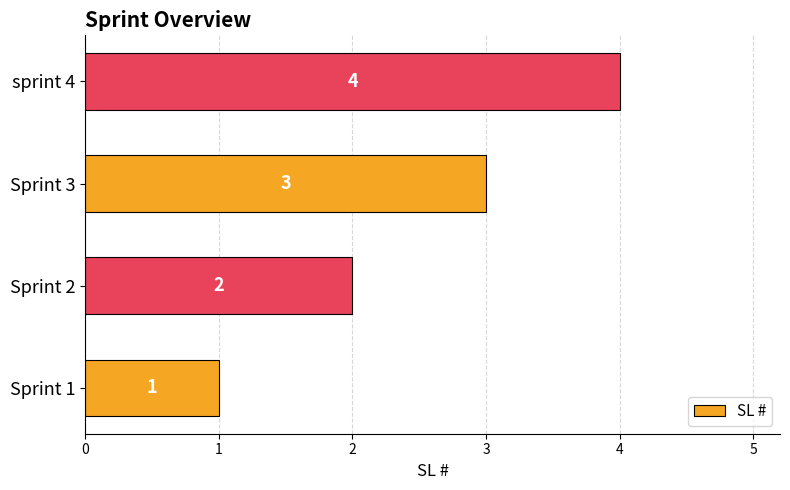

Which category has the lowest value across all series?

Sprint 1